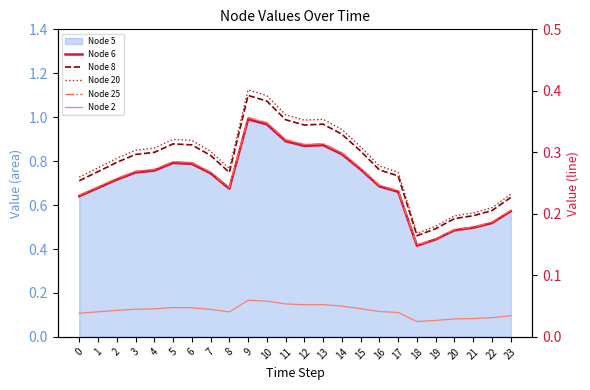

At which category is the sum across all series the highest?

9